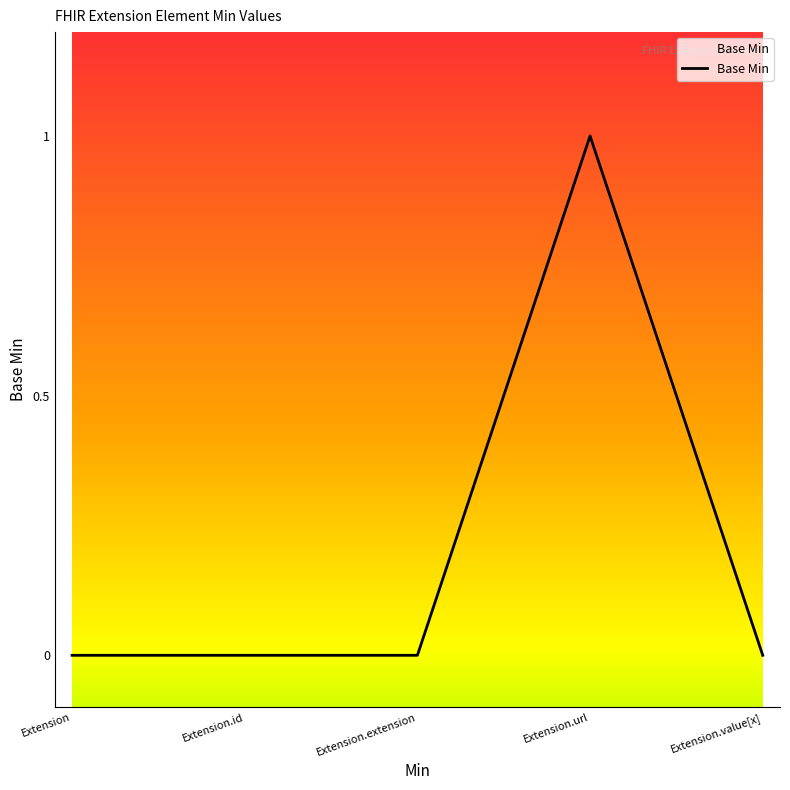

What position from the left is Extension?

1